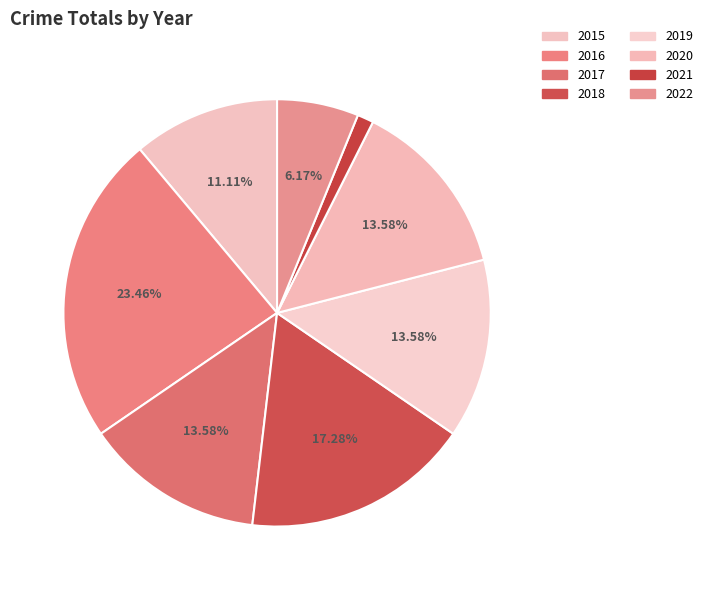

What percentage do 2017 and 2016 together represent?

37.0%